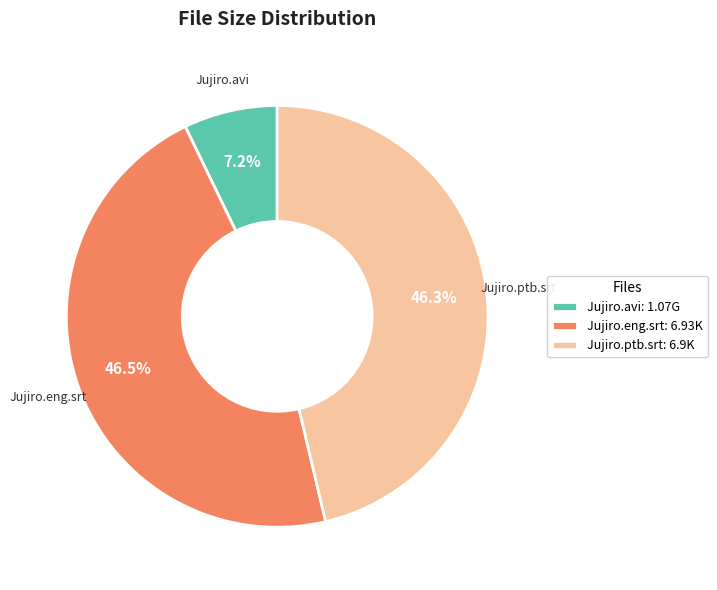

Is Jujiro.avi the majority of the pie?

No